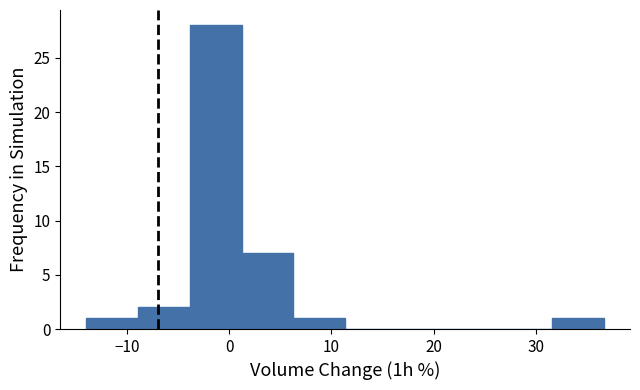

Reading left to right, list every bar in this chart as the range it spans on the x-axis followed by its height. Neither the bar edges nor the heights are printed on the chart, so give them approximately, as read against the axes.

-14 to -9: 1
-9 to -4: 2
-4 to 1: 28
1 to 6: 7
6 to 11: 1
11 to 16: 0
16 to 21: 0
21 to 27: 0
27 to 32: 0
32 to 37: 1